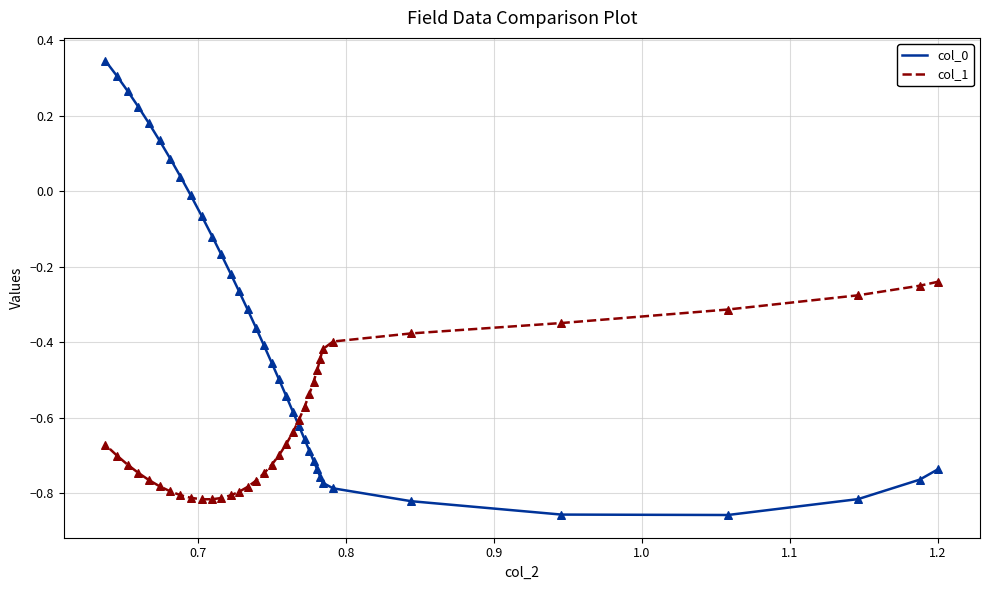

Which series has the widest spread of Y values?

col_0